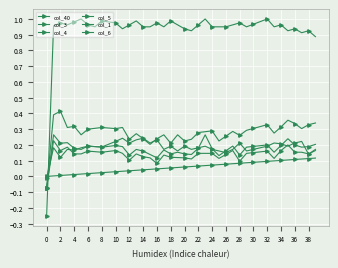

Does the chart display data point markers on the line(s)?

Yes